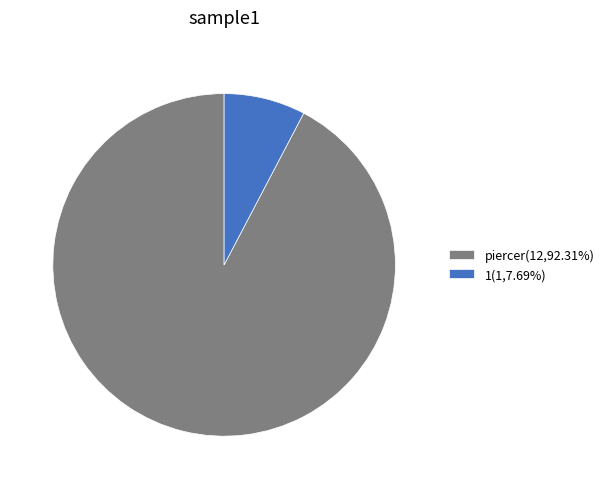

Is it true that 1 is 15% of the pie?

False